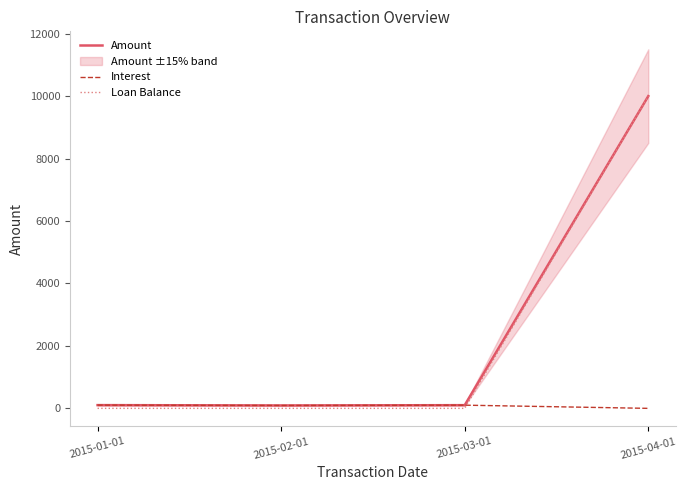

Reading right to left, transcribe all the data shown in this chart.

Amount: 2015-04-01=10000.0	2015-03-01=102.1	2015-02-01=93.0	2015-01-01=103.8
Interest: 2015-04-01=0.0	2015-03-01=102.1	2015-02-01=93.0	2015-01-01=103.8
Loan Balance: 2015-04-01=10000.0	2015-03-01=0.0	2015-02-01=0.0	2015-01-01=0.0